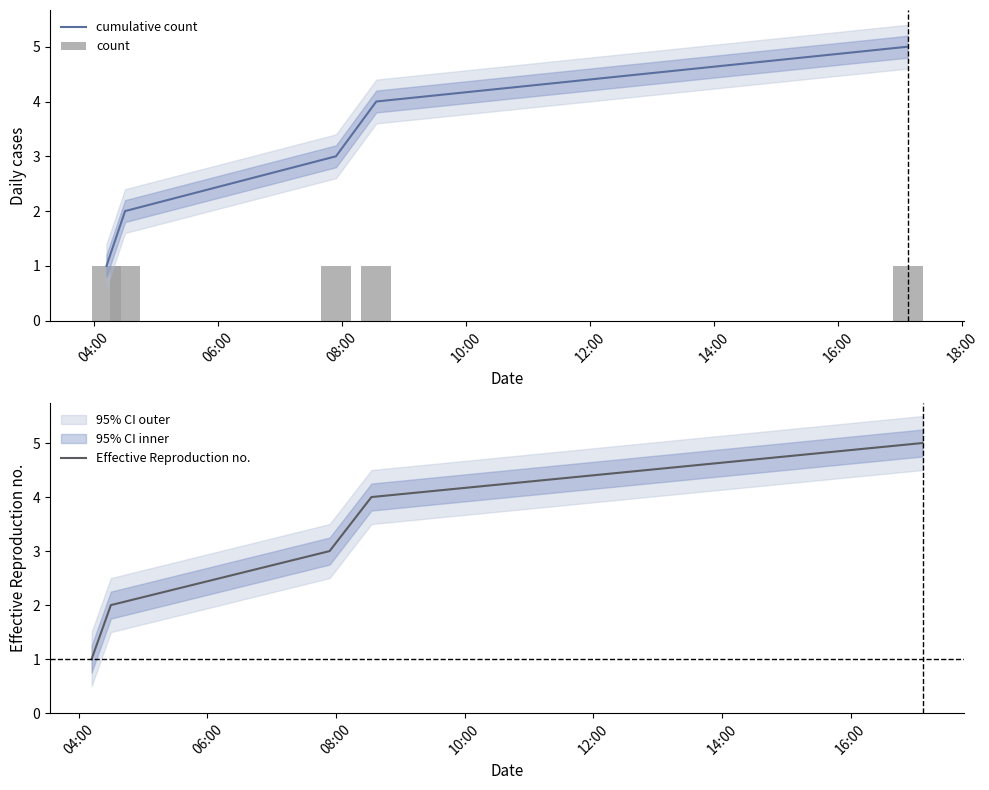

Does the chart contain any negative values?

No